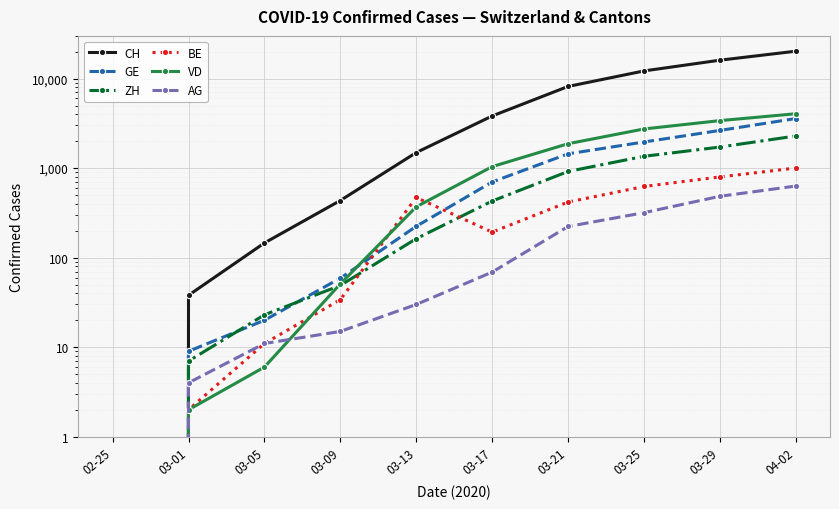

How many values in AG are above zero?

9